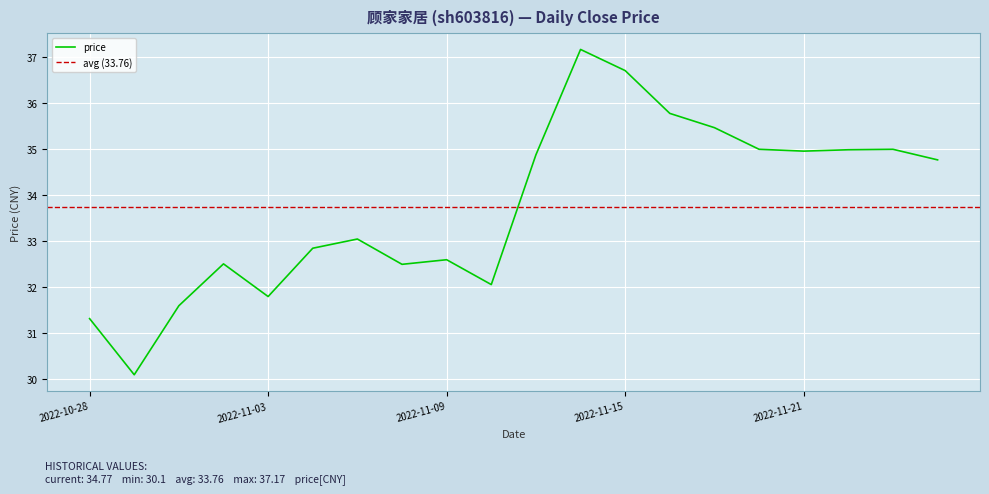

What is the average value?

33.8